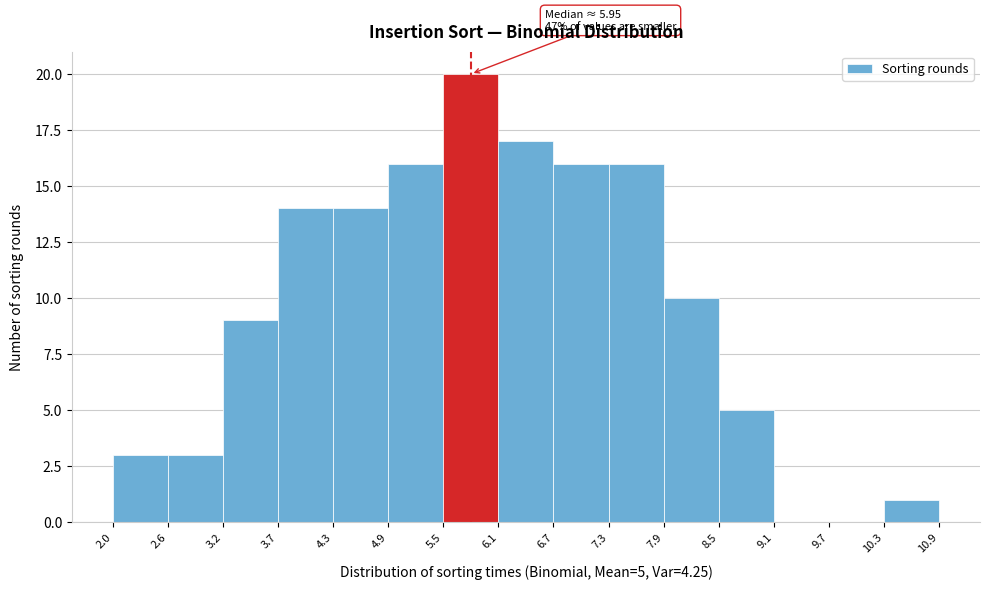

Over which range of the x-axis is the bar tallest?

5.5 to 6.1